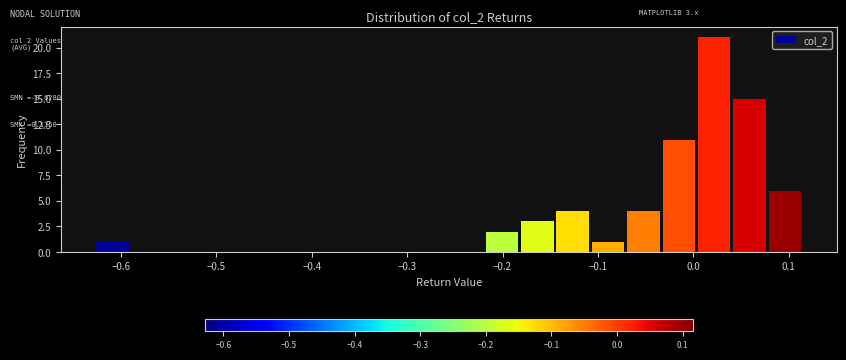

Read against the x-axis, roughly where is the centre of the tallest bar?

0.02